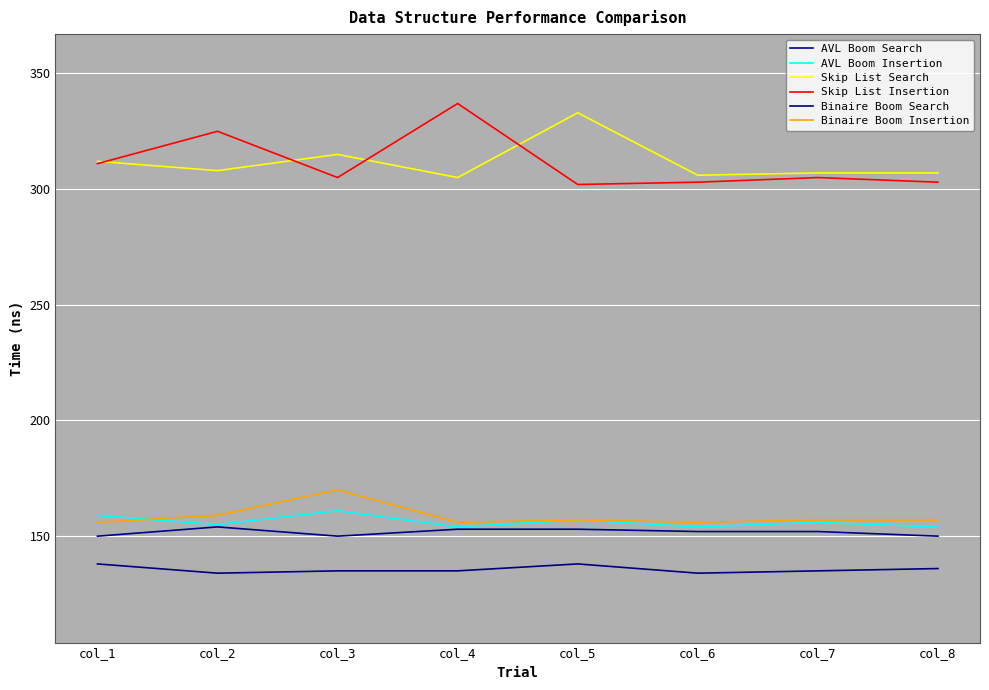

What is the sum of the Binaire Boom Insertion values at col_2 and col_1?

315